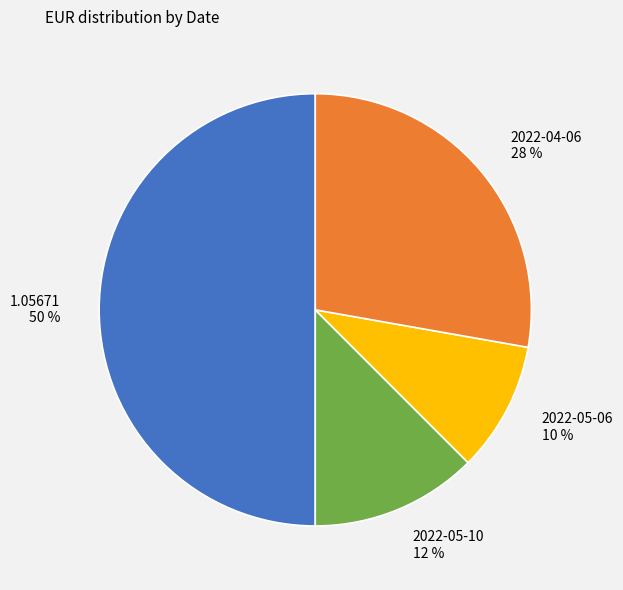

Is it true that 2022-05-10 is 12% of the pie?

True